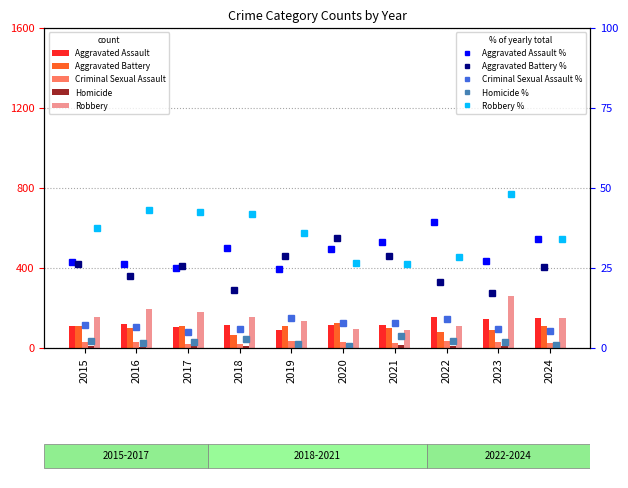

Reading right to left, extract all data points from this chart.

Aggravated Assault: 151	146	154	115	113	92	115	105	118	110
Aggravated Battery: 112	92	81	100	125	108	67	108	102	108
Criminal Sexual Assault: 24	32	35	27	28	35	22	21	30	29
Homicide: 4	10	9	13	2	5	10	8	7	9
Robbery: 151	260	111	91	97	135	155	178	194	154